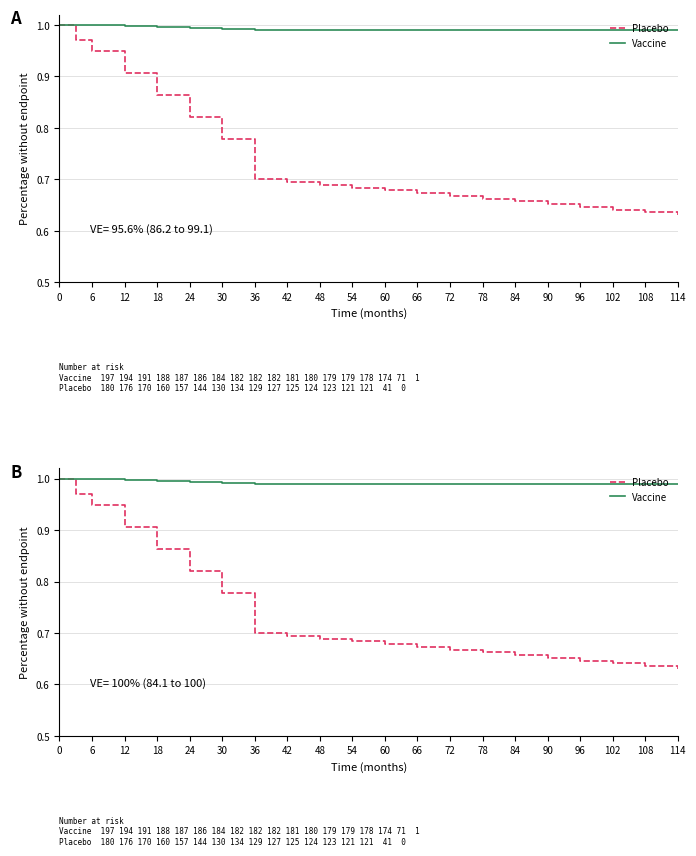

What is the greatest value displayed?

1.0